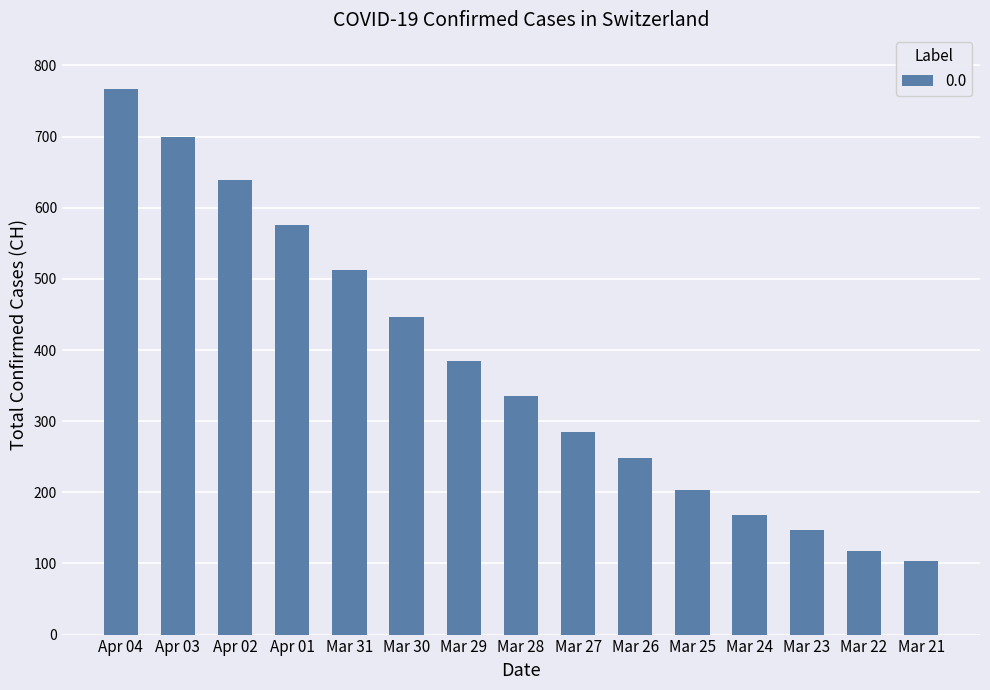

The chart shows a value of 103 at Mar 21. True or false?

True